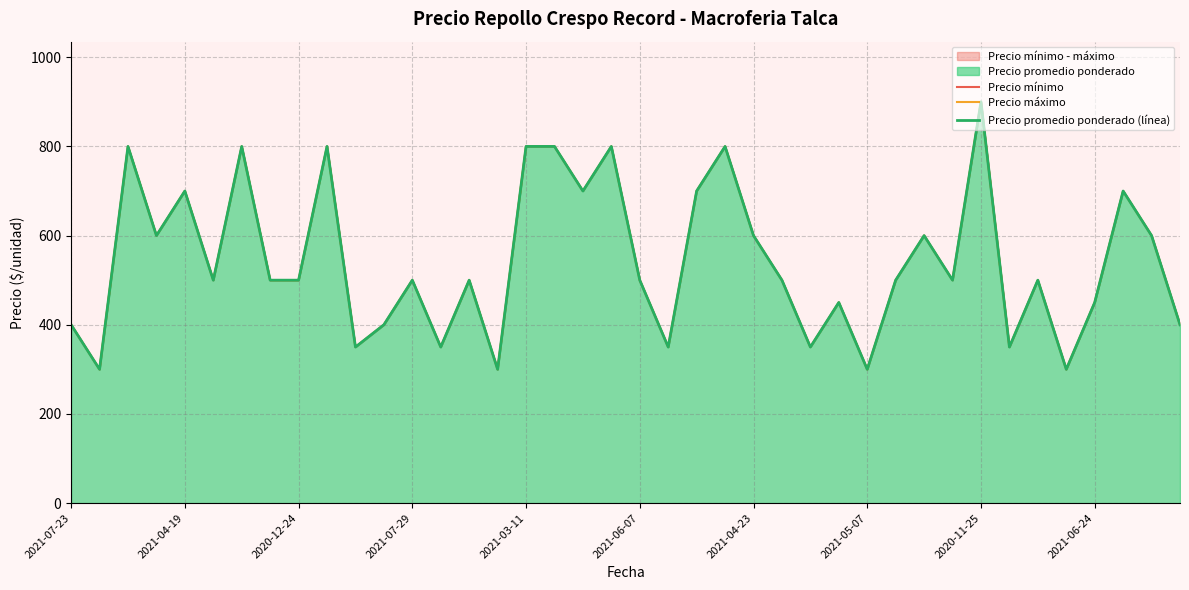

True or false: Precio máximo has a value of 800 at 19.

True